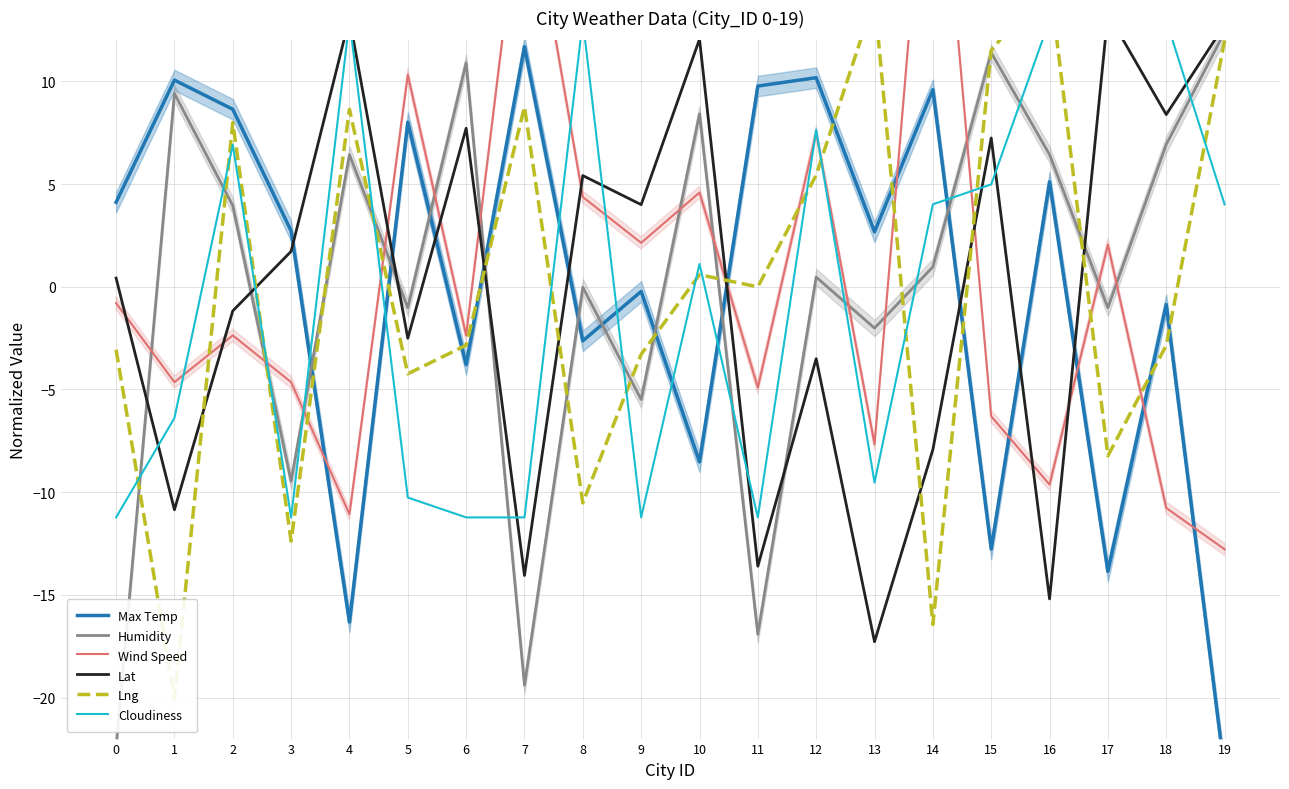

Reading left to right, extract all data points from this chart.

Max Temp: 0=4.1	1=10.1	2=8.6	3=2.7	4=-16.3	5=8.0	6=-3.8	7=11.7	8=-2.6	9=-0.2	10=-8.5	11=9.8	12=10.2	13=2.7	14=9.6	15=-12.8	16=5.1	17=-13.9	18=-0.9	19=-23.6
Humidity: 0=-22.4	1=9.4	2=4.0	3=-9.5	4=6.4	5=-1.0	6=10.9	7=-19.4	8=-0.0	9=-5.5	10=8.4	11=-16.9	12=0.5	13=-2.0	14=1.0	15=11.4	16=6.4	17=-1.0	18=6.9	19=12.4
Wind Speed: 0=-0.8	1=-4.6	2=-2.4	3=-4.6	4=-11.1	5=10.3	6=-2.4	7=20.9	8=4.4	9=2.1	10=4.6	11=-4.9	12=7.5	13=-7.7	14=26.1	15=-6.3	16=-9.6	17=2.1	18=-10.8	19=-12.8
Lat: 0=0.4	1=-10.9	2=-1.2	3=1.7	4=13.1	5=-2.5	6=7.7	7=-14.1	8=5.4	9=4.0	10=12.1	11=-13.6	12=-3.5	13=-17.3	14=-7.9	15=7.2	16=-15.2	17=13.3	18=8.4	19=12.8
Lng: 0=-3.1	1=-20.0	2=8.0	3=-12.4	4=8.6	5=-4.2	6=-2.8	7=8.8	8=-10.5	9=-3.3	10=0.6	11=-0.0	12=5.4	13=14.1	14=-16.4	15=11.5	16=14.9	17=-8.2	18=-2.9	19=12.0
Cloudiness: 0=-11.2	1=-6.4	2=6.9	3=-11.2	4=13.0	5=-10.3	6=-11.2	7=-11.2	8=13.0	9=-11.2	10=1.1	11=-11.2	12=7.6	13=-9.5	14=4.0	15=5.0	16=13.0	17=13.0	18=13.0	19=4.0